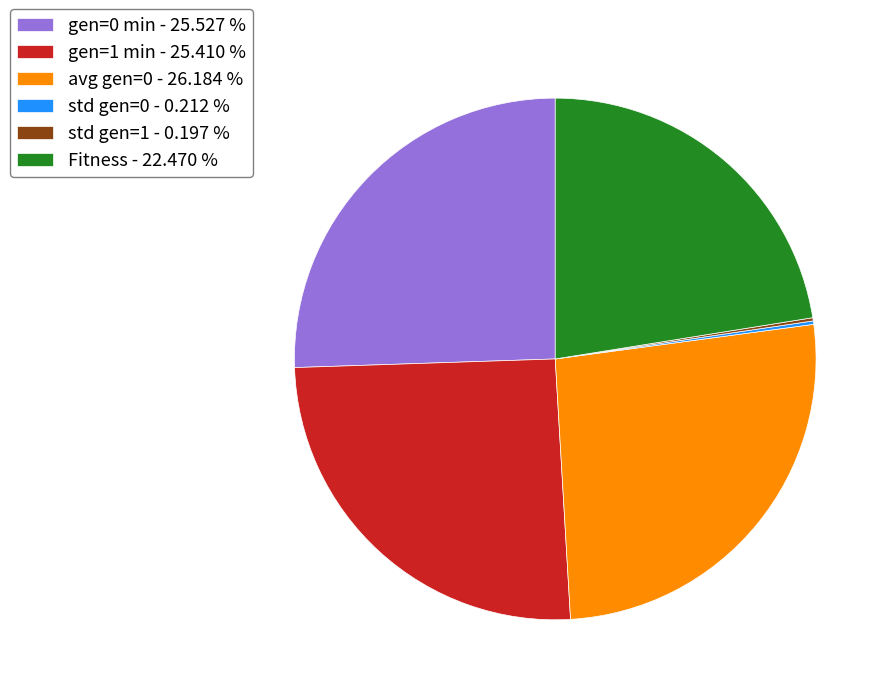

Does any single category account for the majority?

No